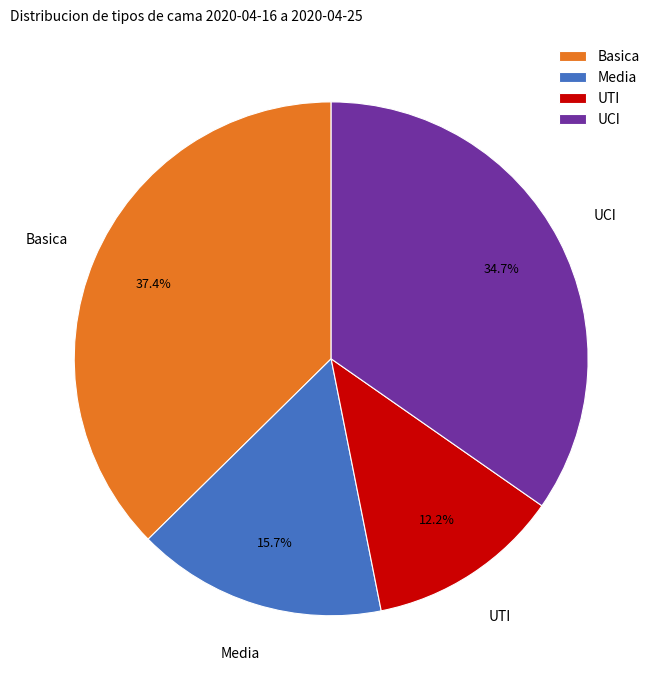

What percentage do Basica and UCI together represent?

72.1%